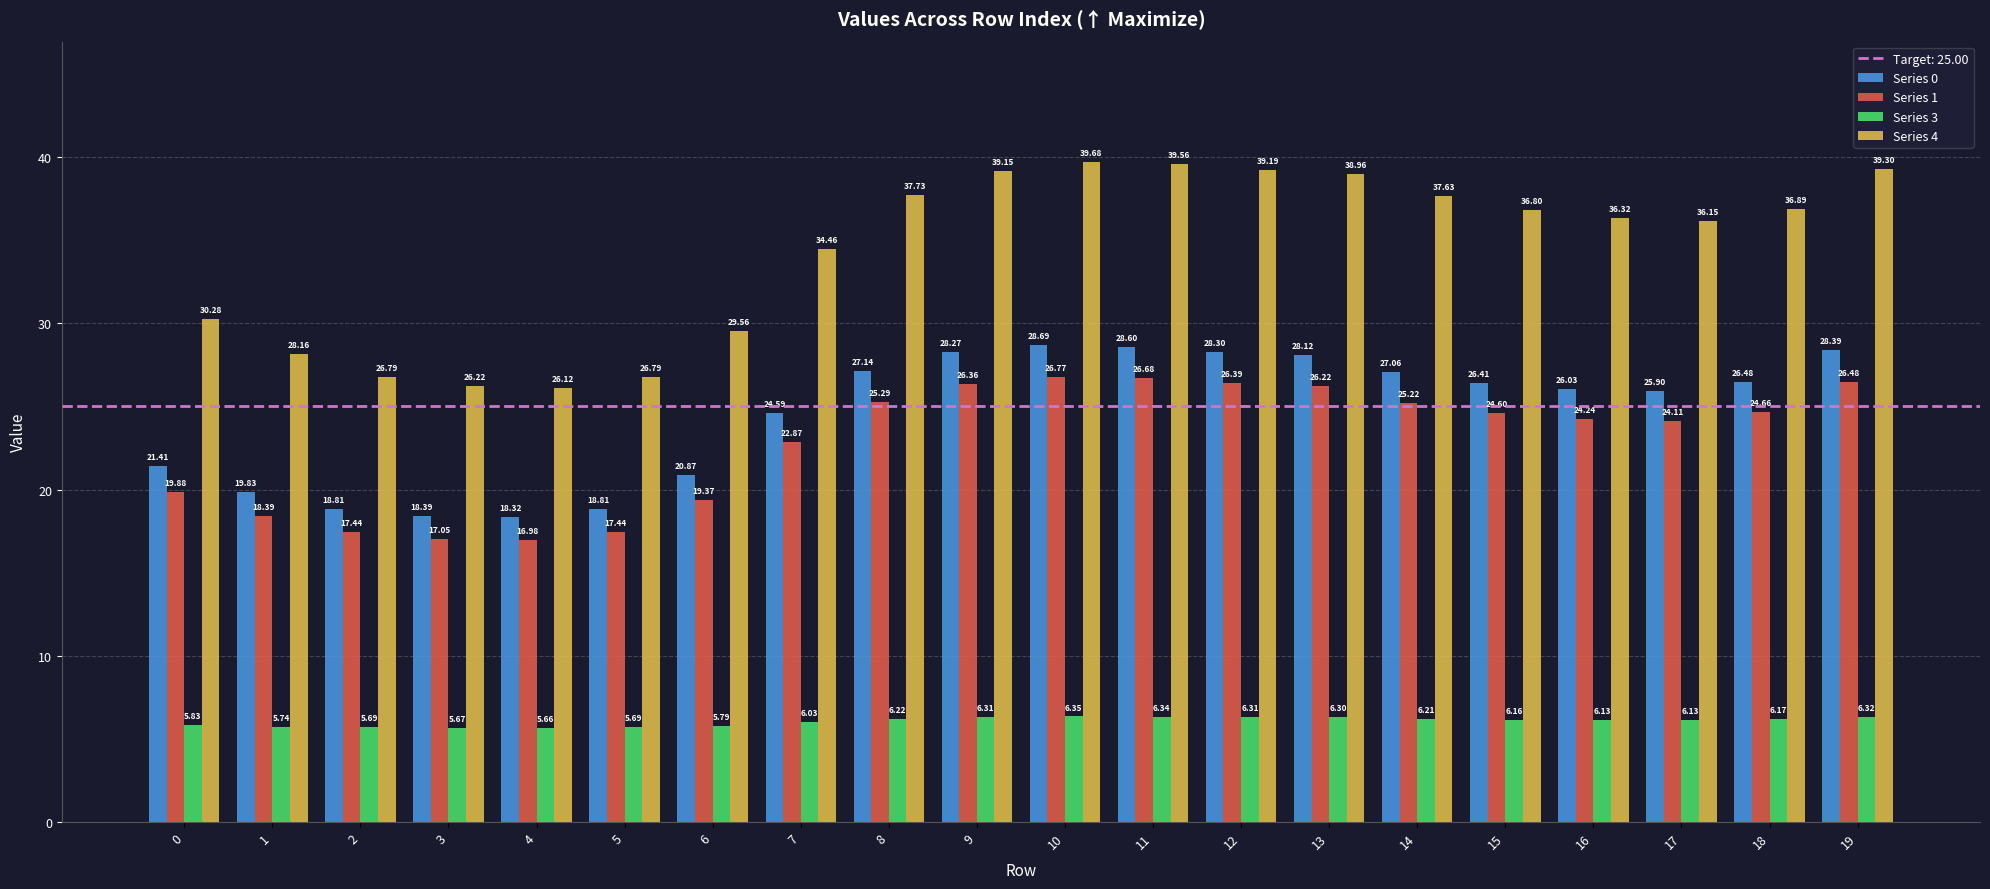

What is the total value across all series at 3?

67.3